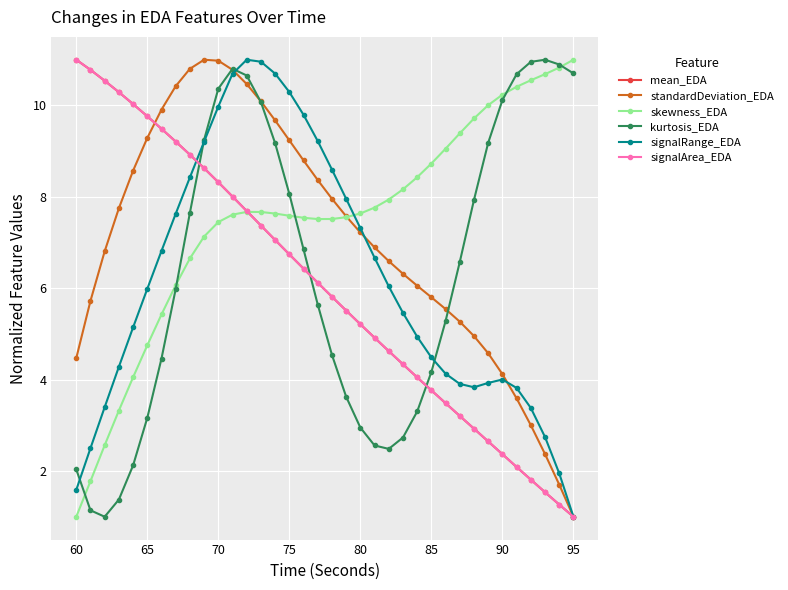

What is the value of the standardDeviation_EDA point at the 25th from the left?

6.1